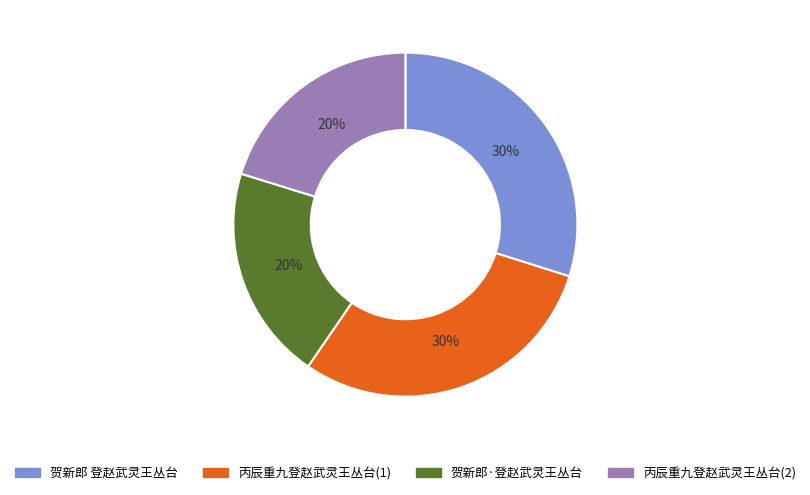

Is there any slice that represents more than half of the pie?

No